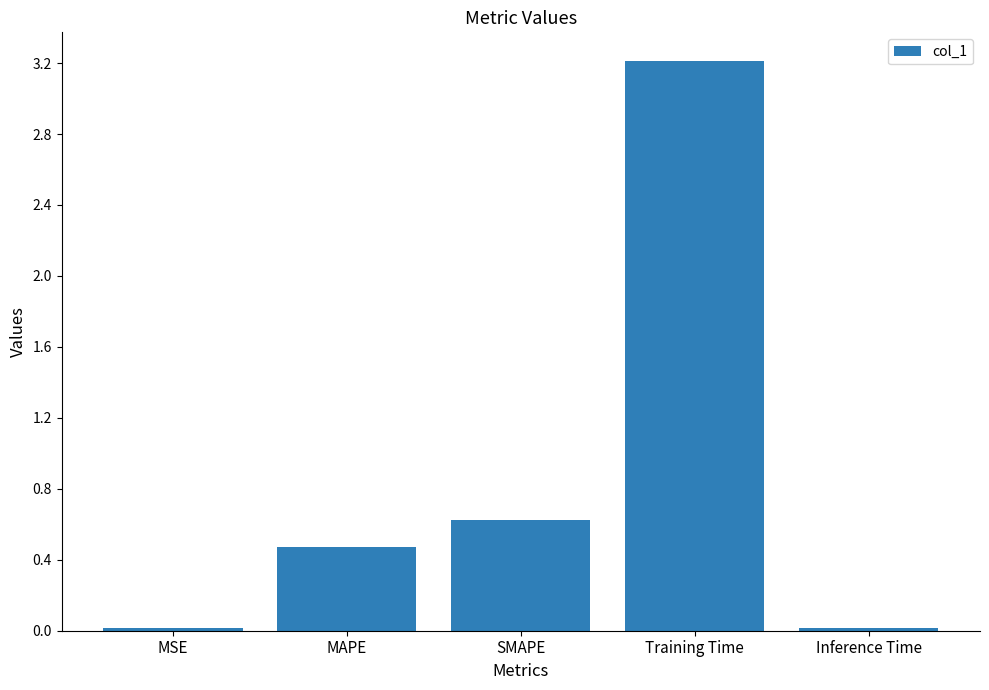

What is the sum of all values?

4.3